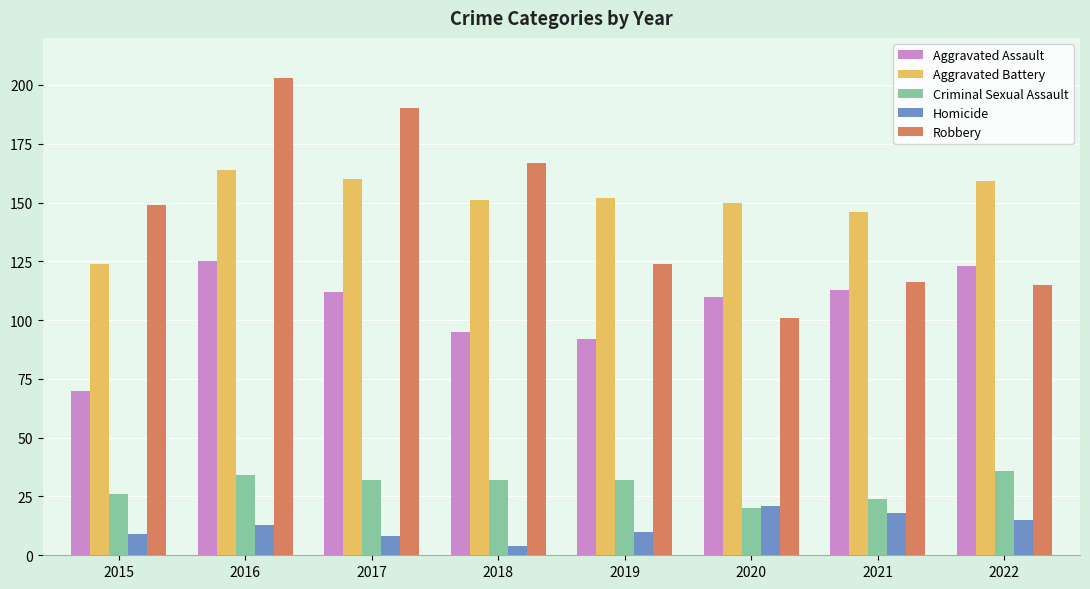

What is the difference between the highest and lowest values at 2019?

142